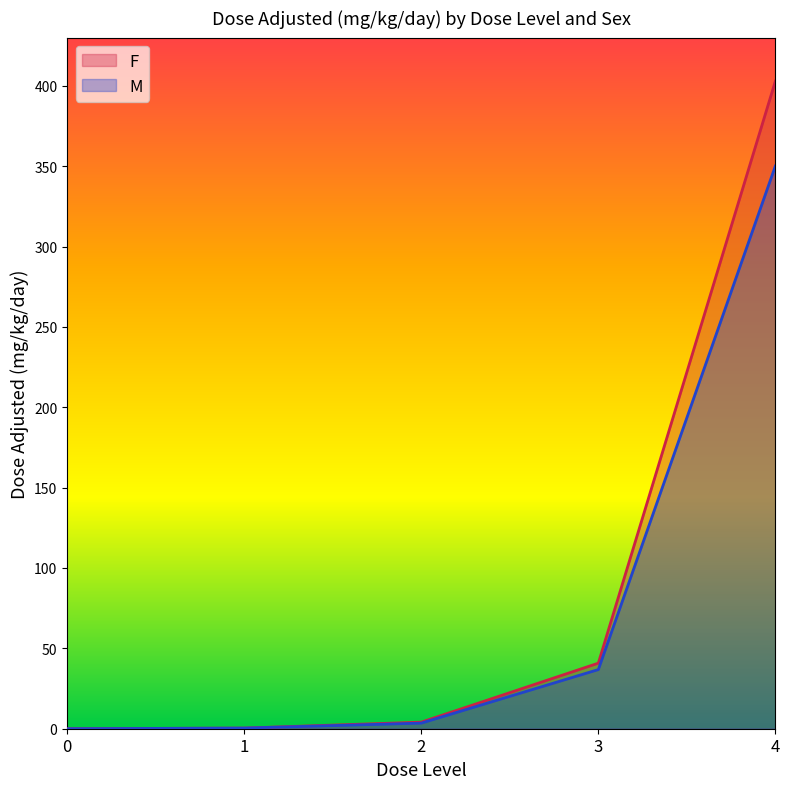

At which category is the sum across all series the highest?

4